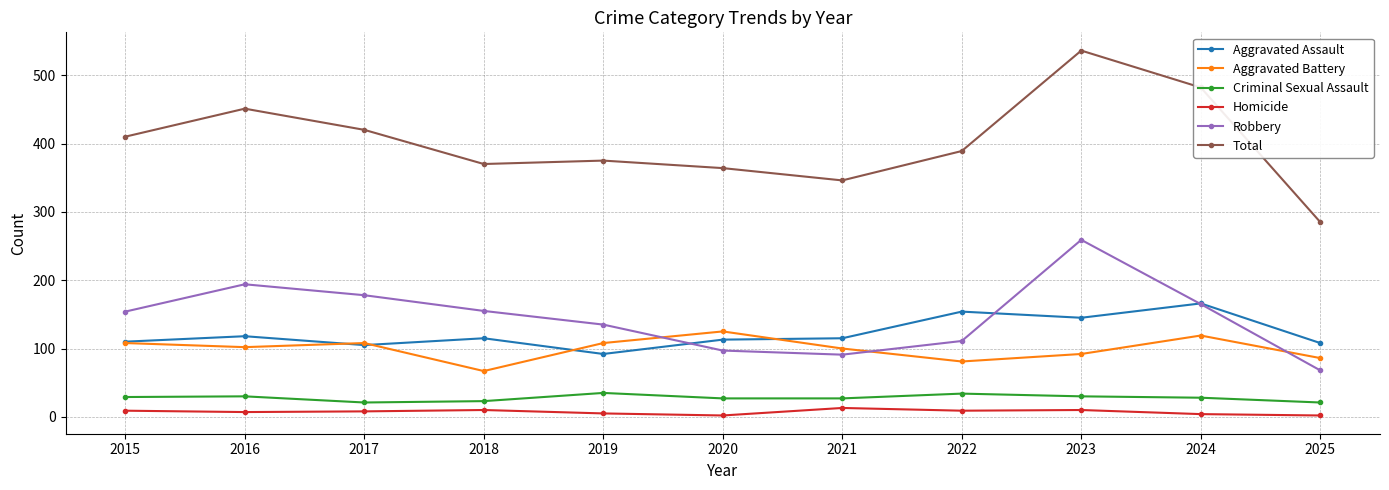

Rank the series by their maximum value, from highest to lowest.

Total, Robbery, Aggravated Assault, Aggravated Battery, Criminal Sexual Assault, Homicide